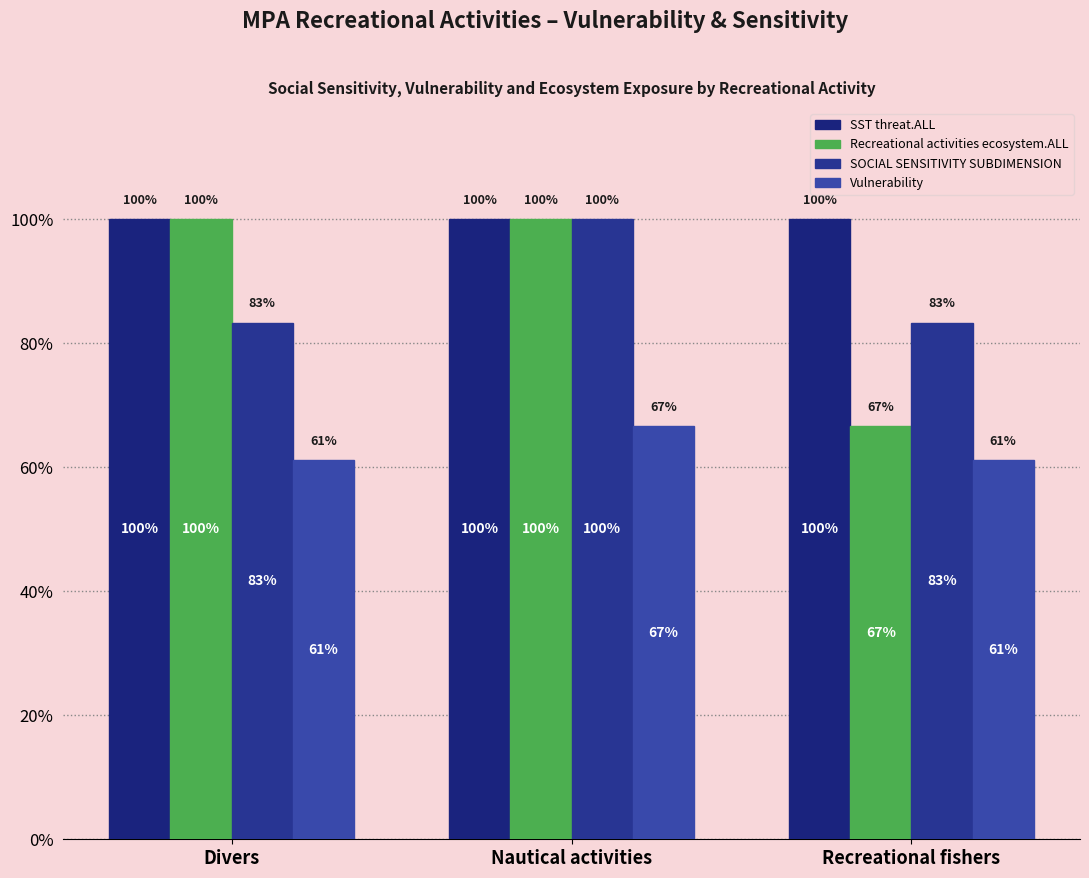

What is the maximum value for Recreational activities ecosystem.ALL?

1.0